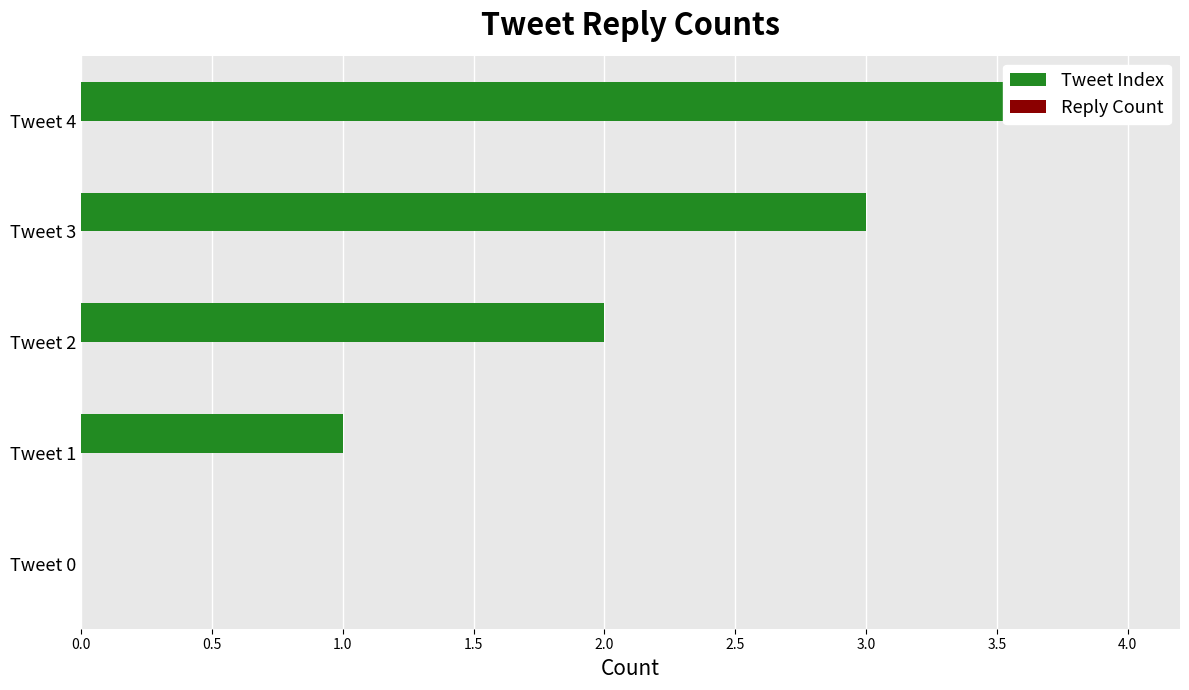

Between 0.0 and 2.0, which series saw the biggest shift?

Tweet Index